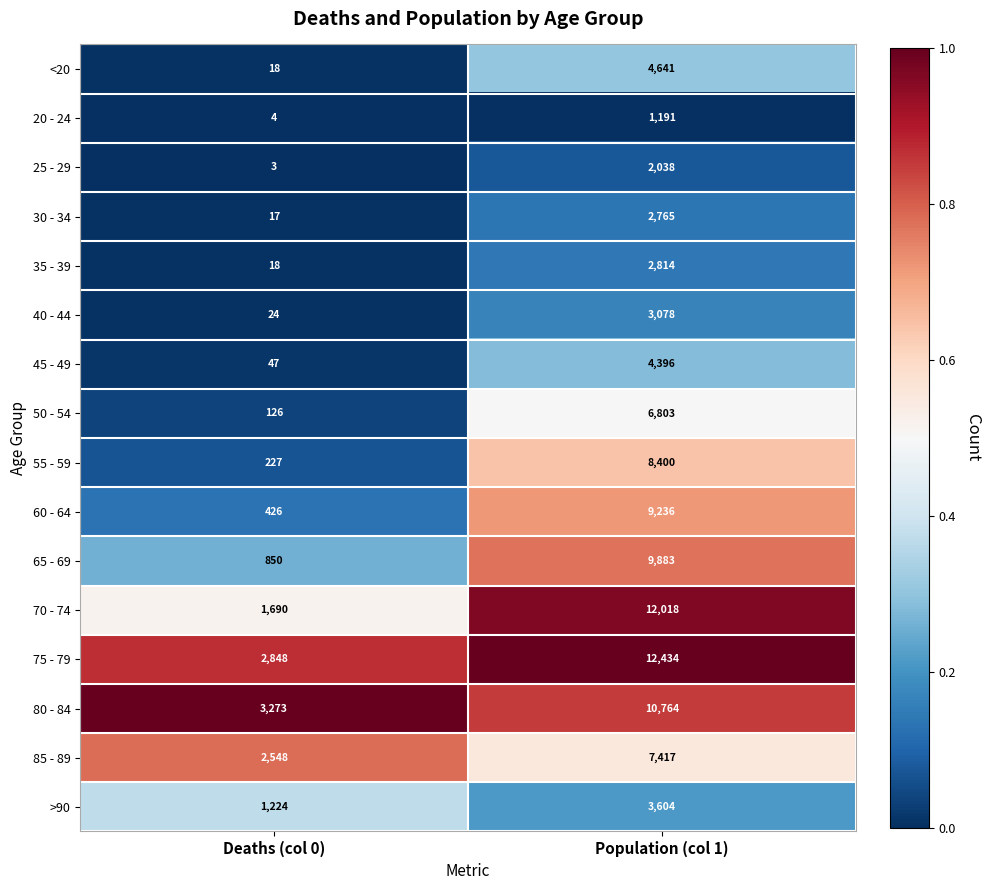

How many distinct data groups are displayed?

16